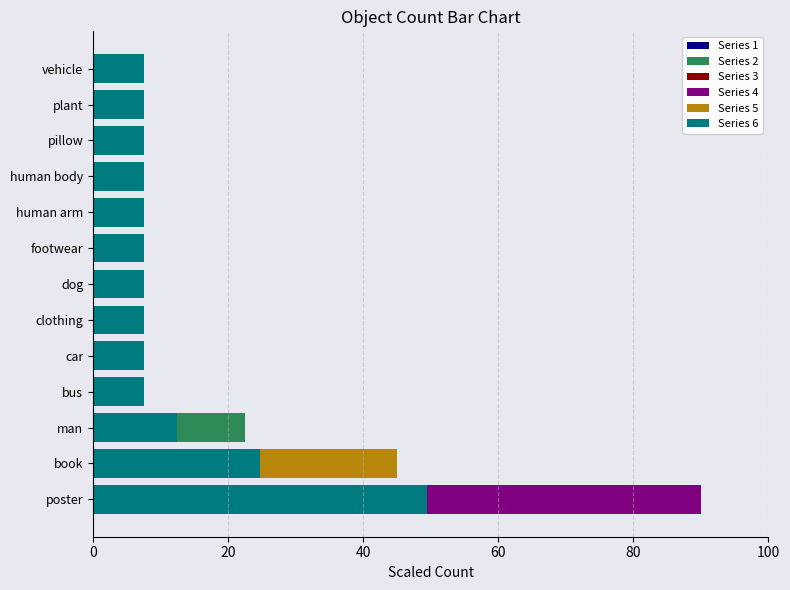

What is the average value?

12.4